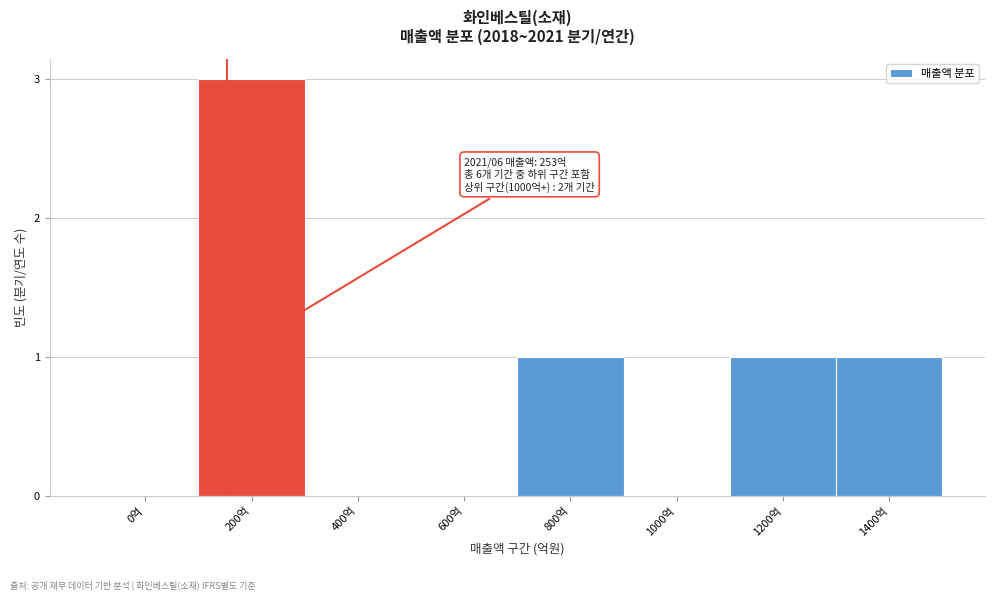

Reading left to right, list all the values displayed in this chart.

0억=0	200억=3	400억=0	600억=0	800억=1	1000억=0	1200억=1	1400억=1